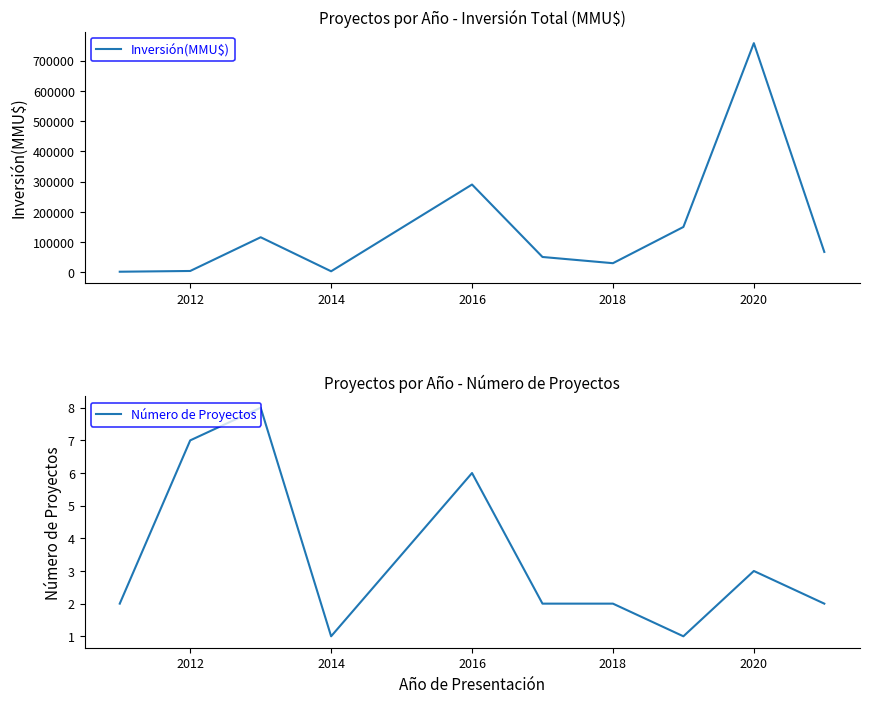

What is the maximum value for Inversión(MMU$)?

757726